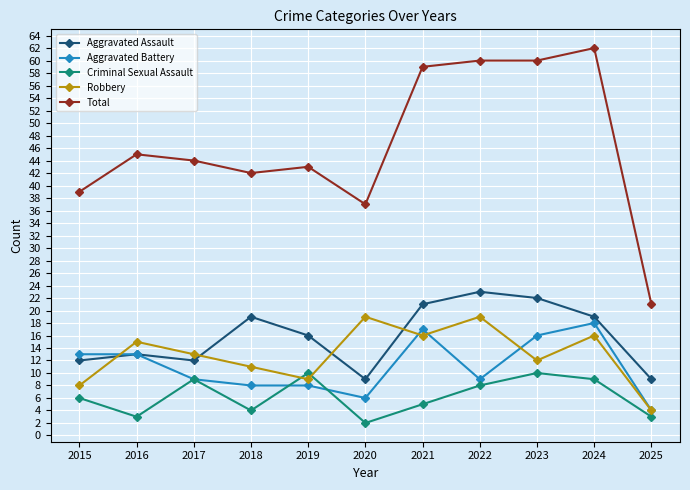

Rank the series at 2018 from highest to lowest value.

Total, Aggravated Assault, Robbery, Aggravated Battery, Criminal Sexual Assault